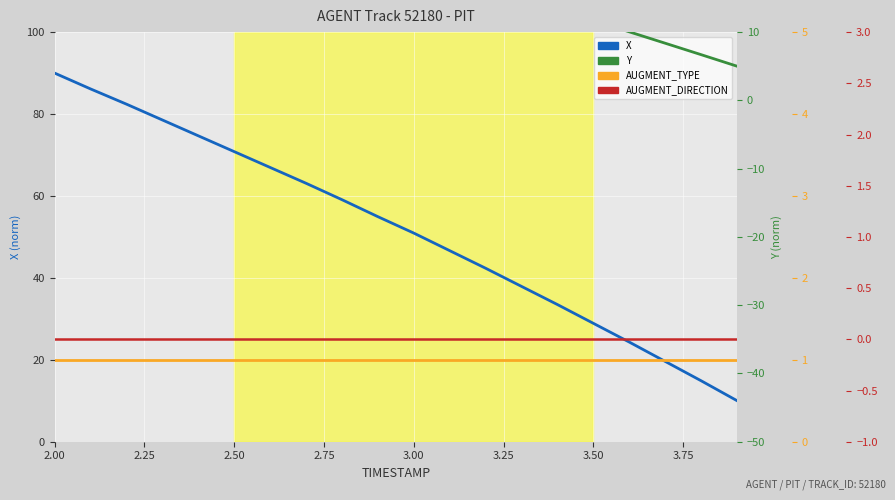

Which series has the largest total across all categories?

X